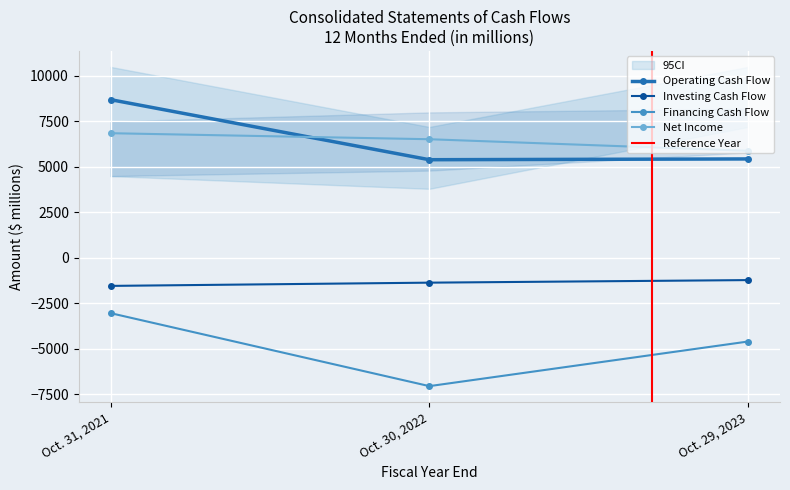

Which series has the widest spread of values?

Financing Cash Flow